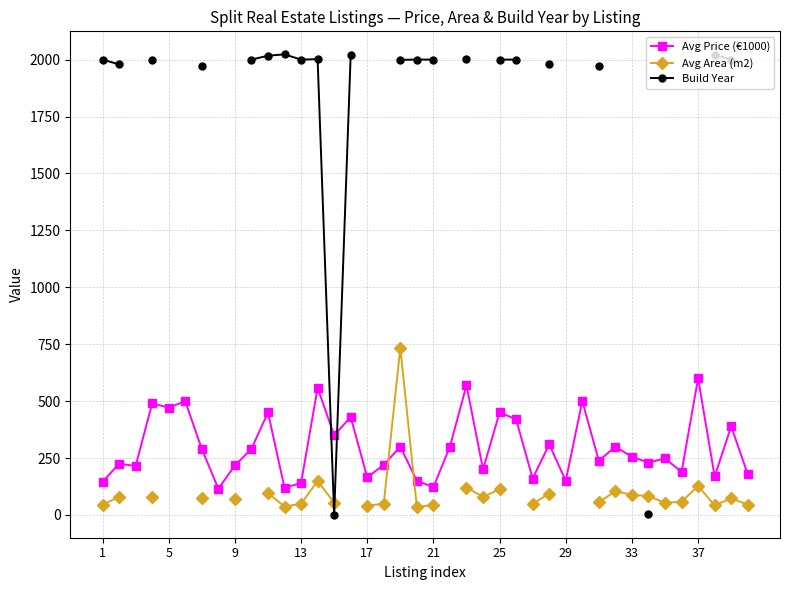

True or false: Avg Price (€1000) has more than 2 points higher than both neighbors.

True